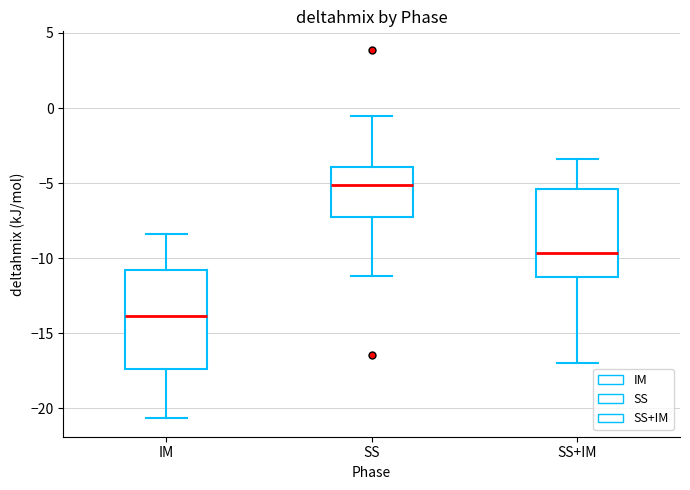

Which box's median line is the highest?

SS